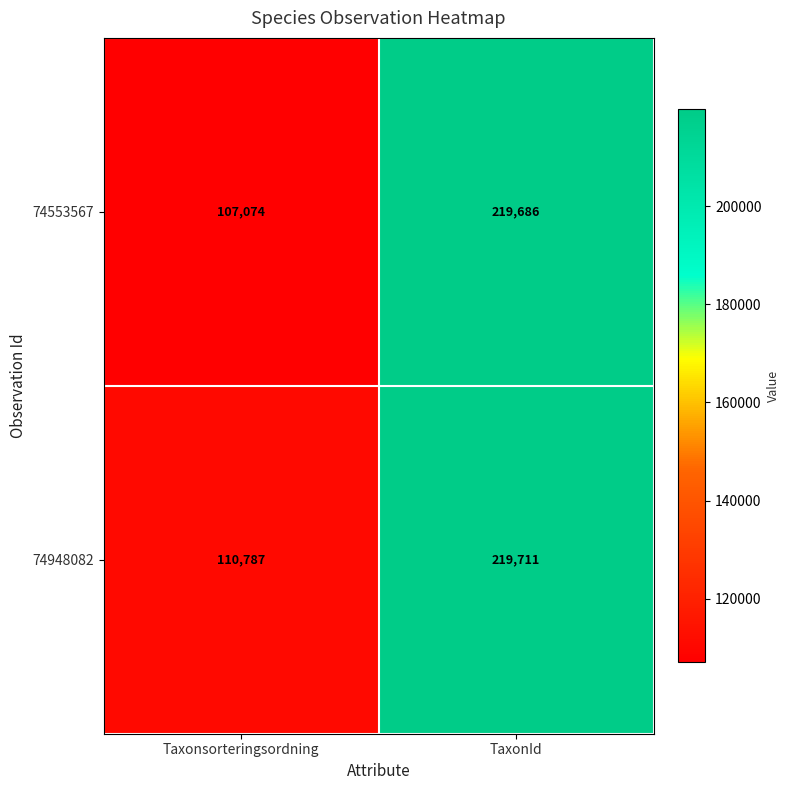

What is the spread (max minus min) of values at Taxonsorteringsordning?

3713